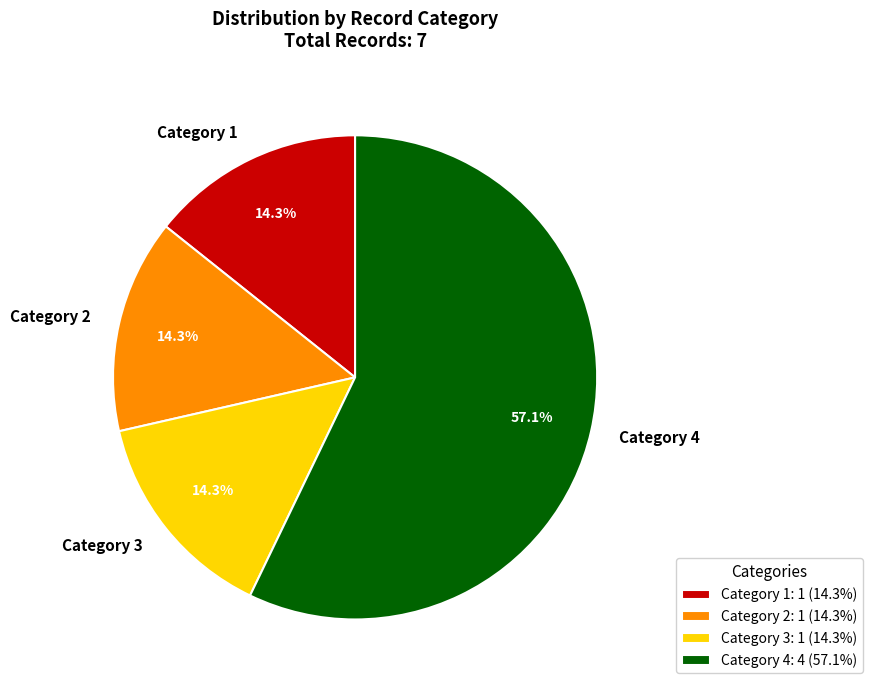

Which has a higher value, Category 4 or Category 2?

Category 4